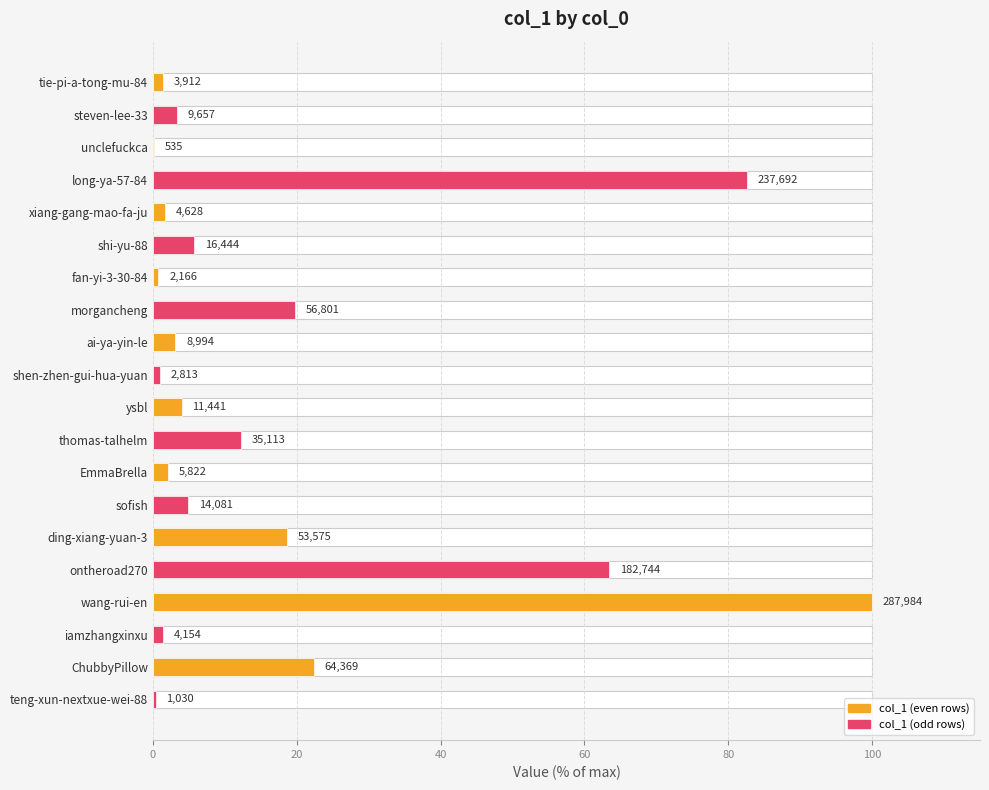

What is the value of the 15th bar from the left?

18.6